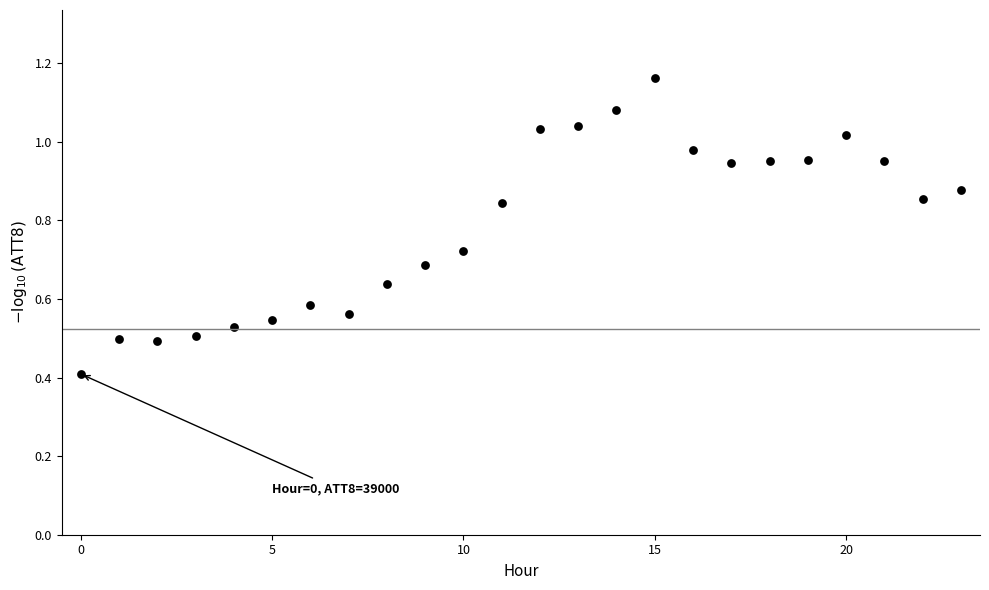

What Y value in the scatter plot is closest to 0?

0.4